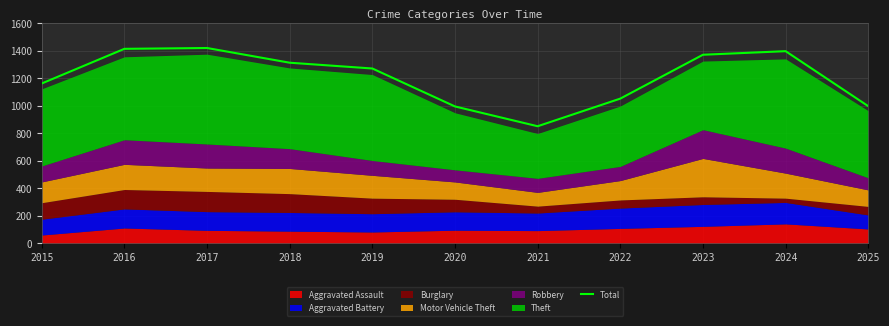

Which category has the highest value across all series?

2017